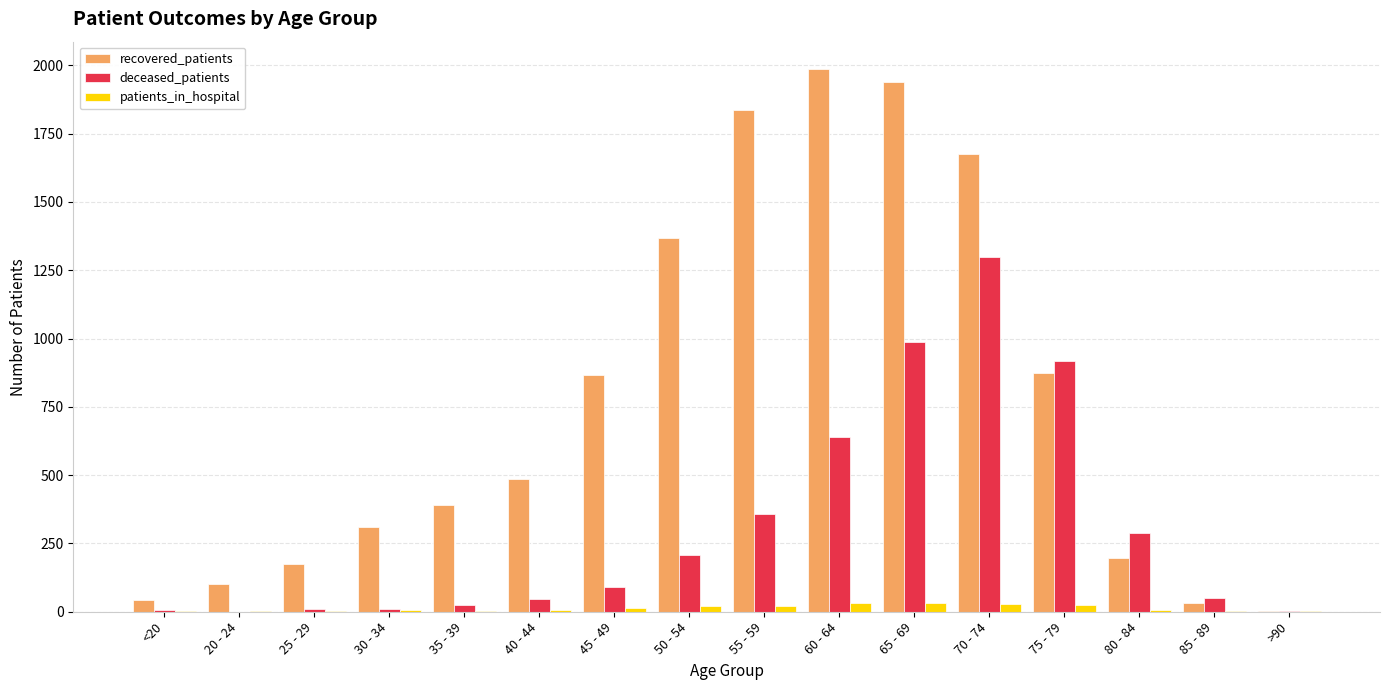

Is the value of deceased_patients at 50 - 54 greater than the value of patients_in_hospital at 70 - 74?

Yes